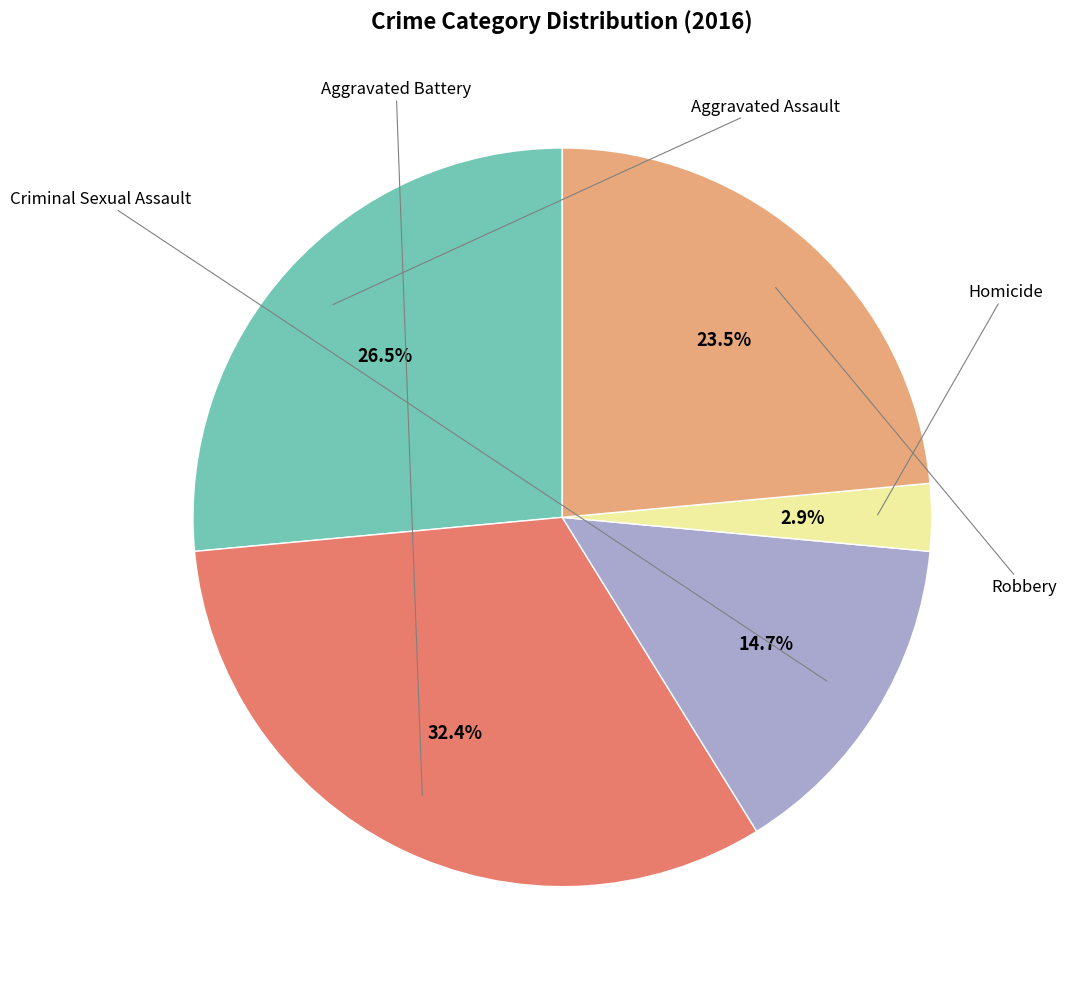

Does any single category account for the majority?

No